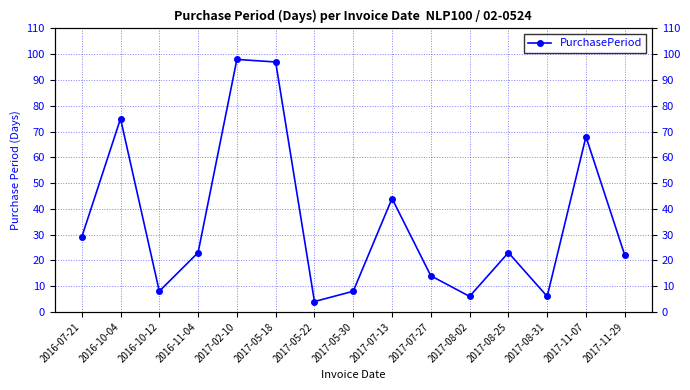

List the labels in order of value, largest first.

2017-02-10, 2017-05-18, 2016-10-04, 2017-11-07, 2017-07-13, 2016-07-21, 2016-11-04, 2017-08-25, 2017-11-29, 2017-07-27, 2016-10-12, 2017-05-30, 2017-08-02, 2017-08-31, 2017-05-22